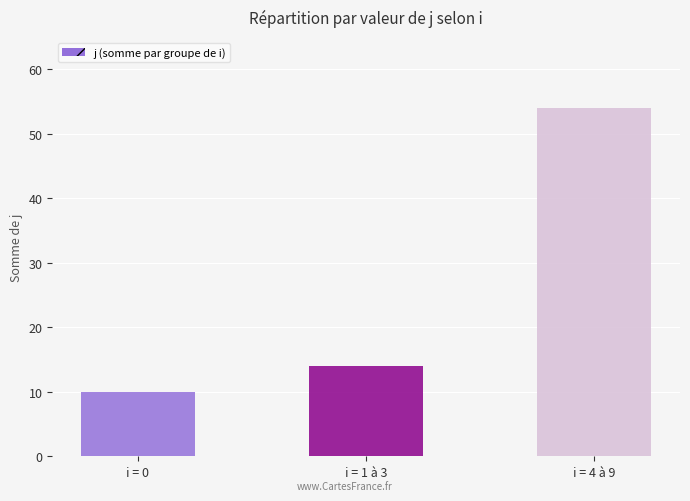

What is the sum of the values at i = 1 à 3 and i = 4 à 9?

68